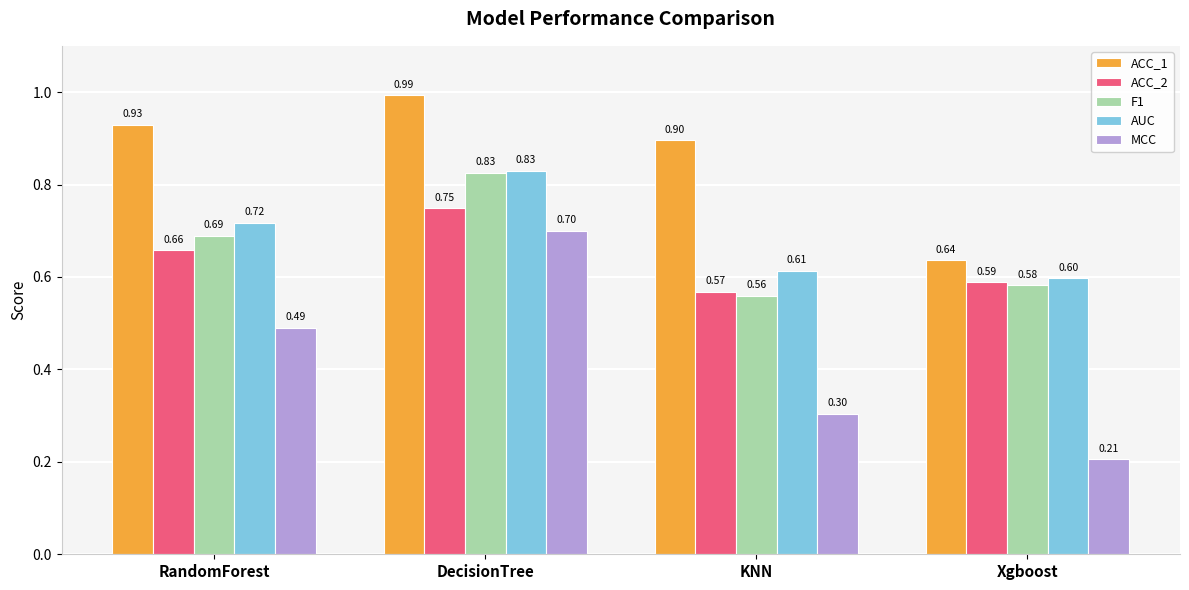

Does the chart contain any negative values?

No